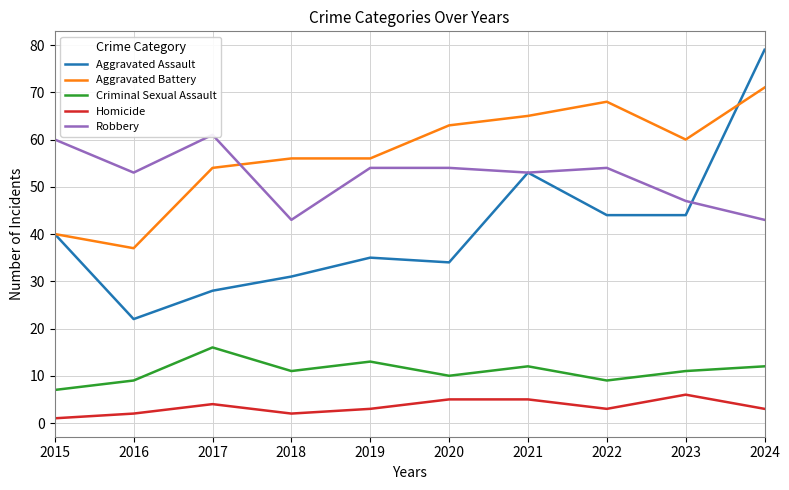

Between 2015 and 2021, which series saw the biggest shift?

Aggravated Battery